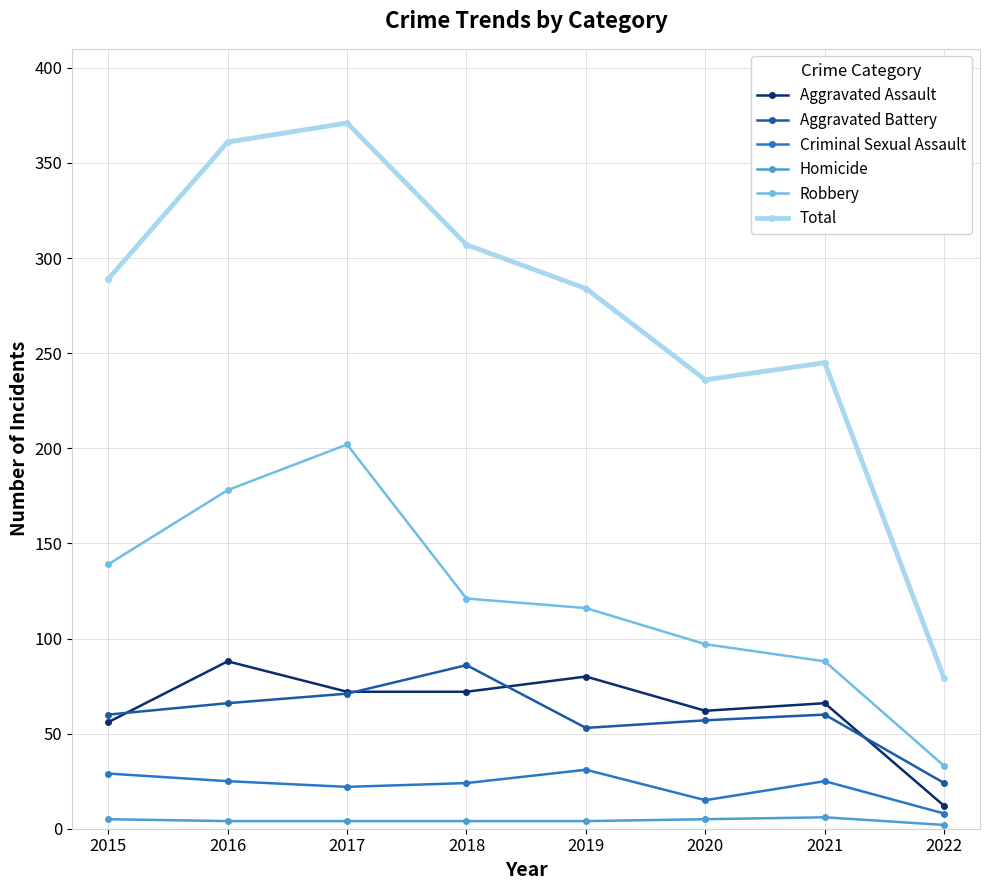

Which category has the lowest value in the Aggravated Assault series?

2022